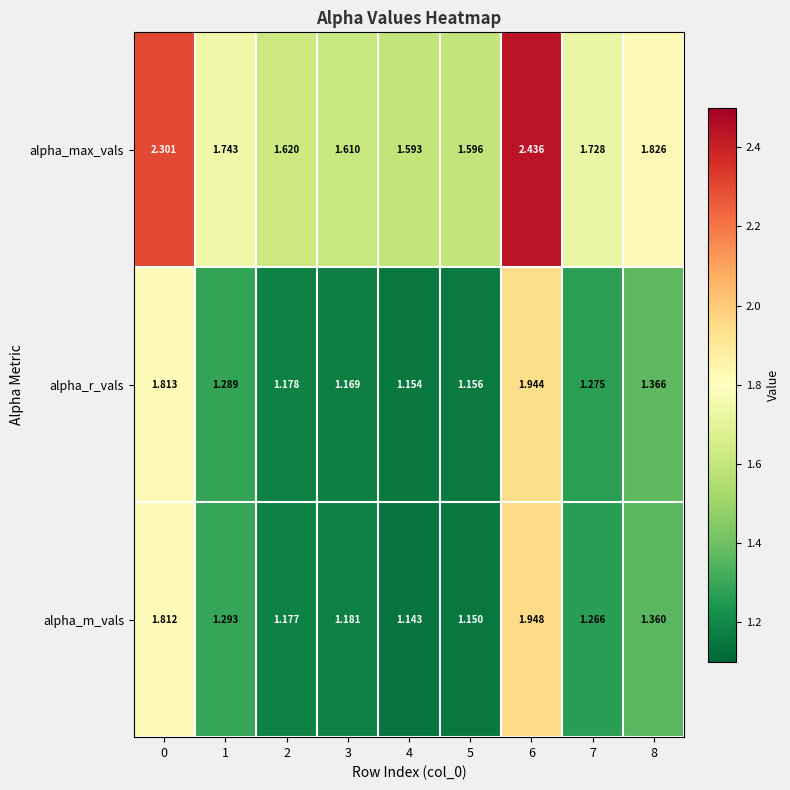

Which series has the widest spread of values?

alpha_max_vals